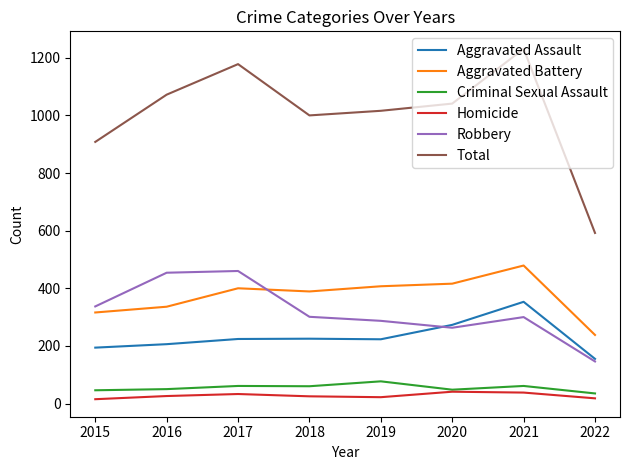

The Aggravated Battery series shows 416 at 2020. True or false?

True